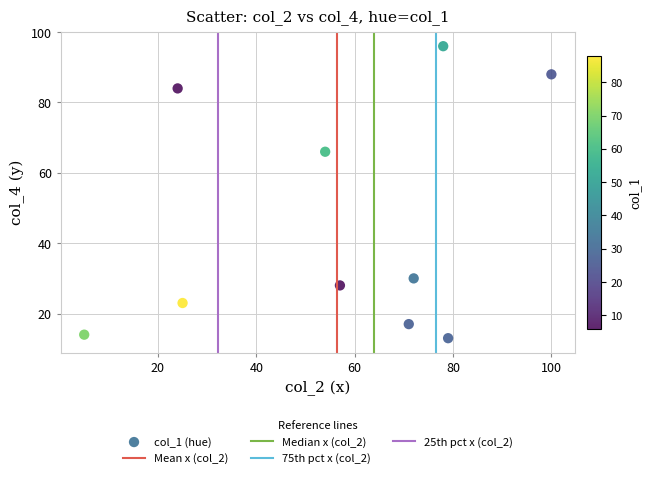

What is the range of Y values (max minus min)?

83